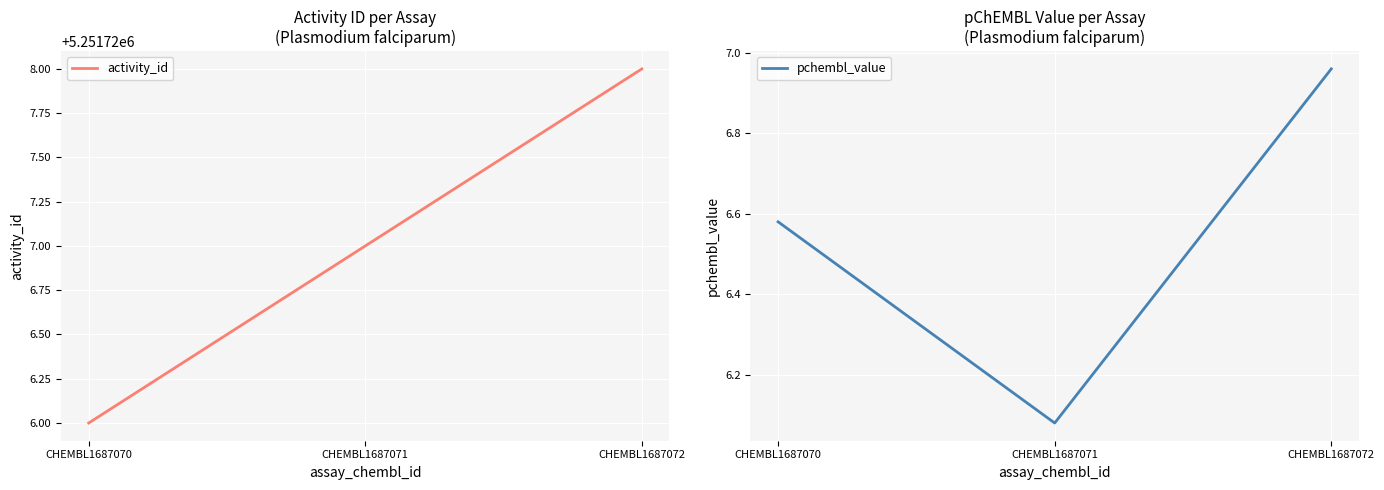

What is the difference between the maximum and second lowest values in the pchembl_value series?

0.4